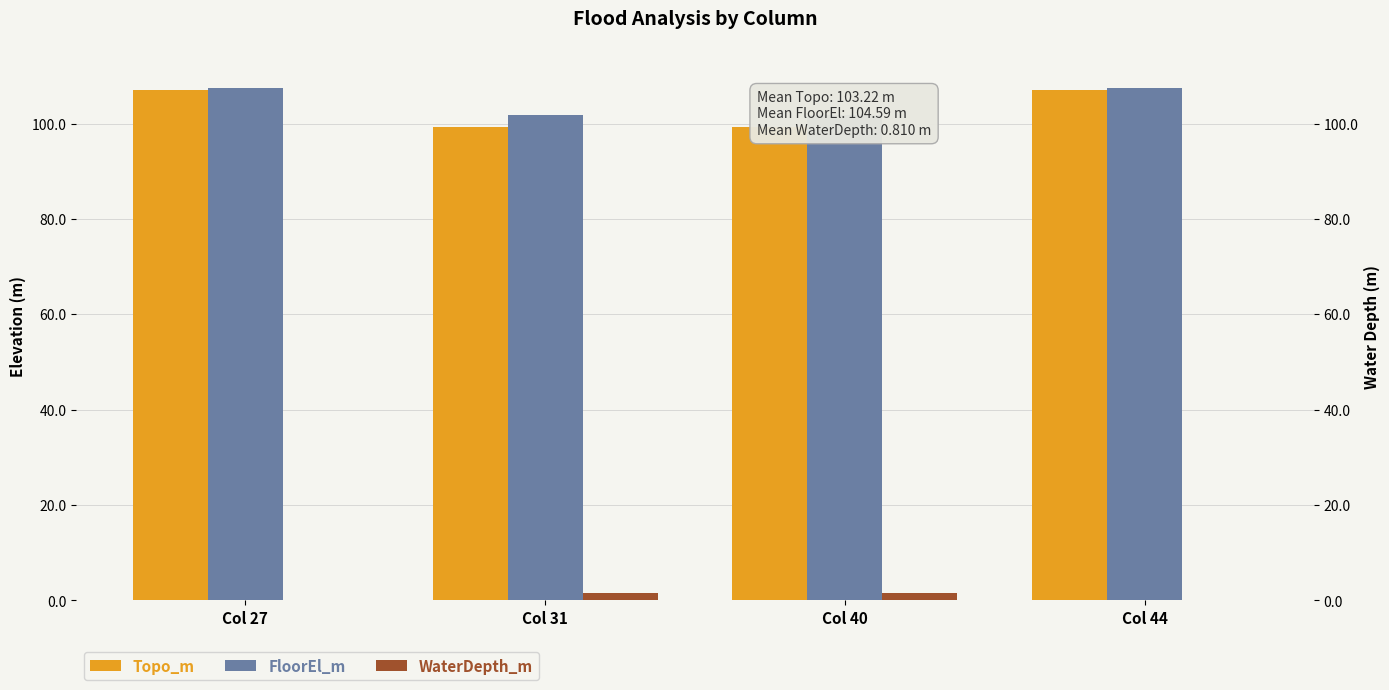

Is it true that FloorEl_m equals 147.7 at Col 27?

False